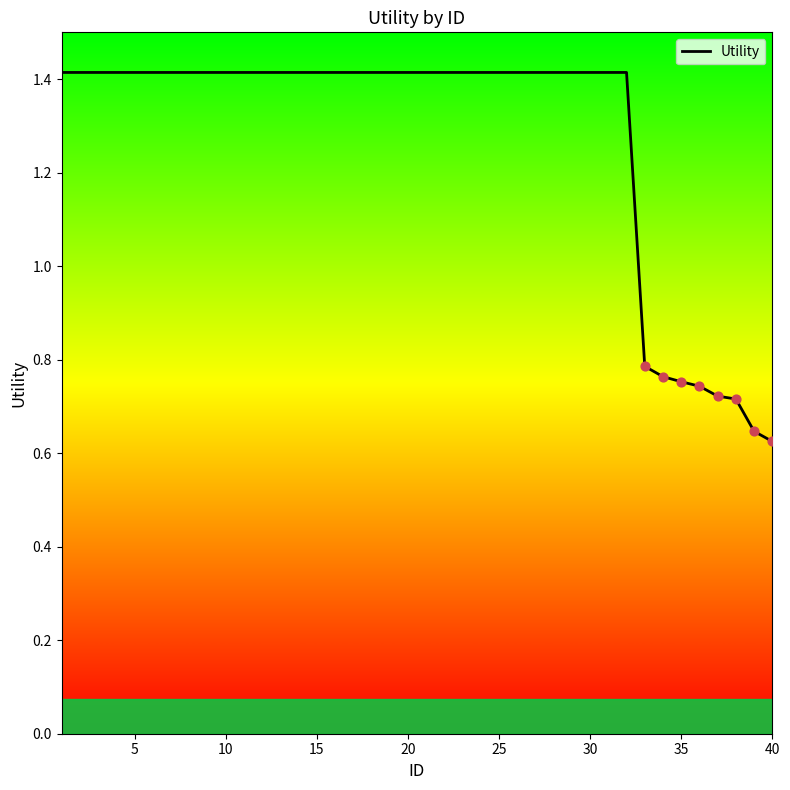

Approximately how many times larger is the value at 25 compared to 5?

1.0